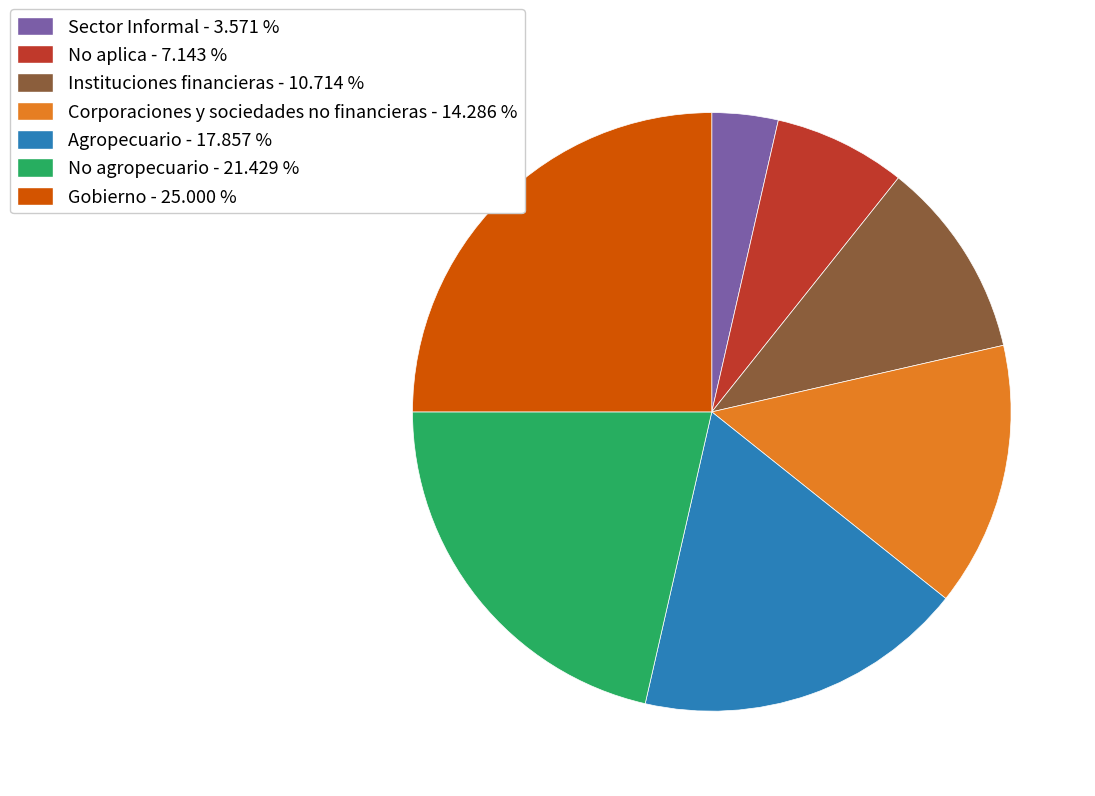

How many segments does this pie chart have?

7